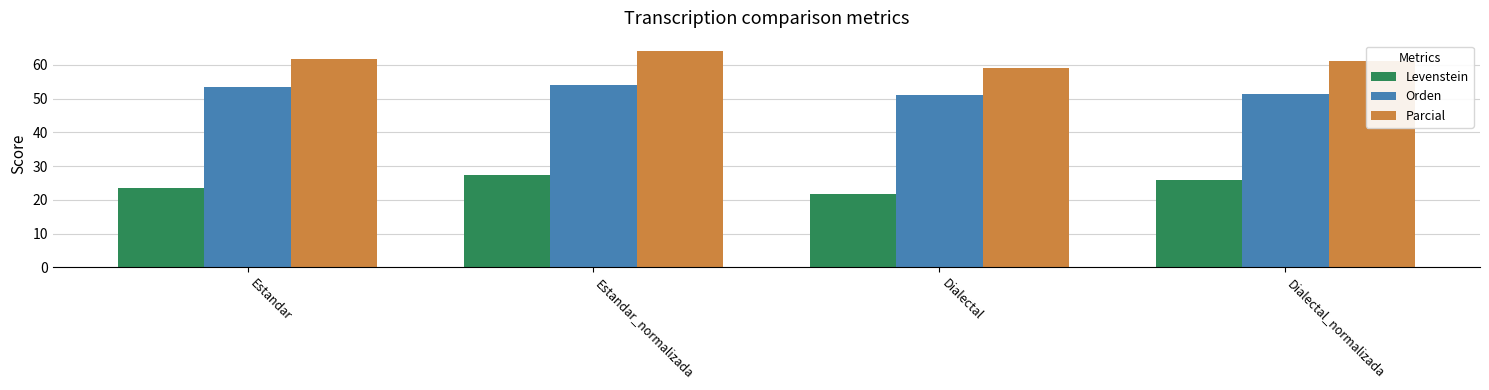

What is the sum of the Orden values at Estandar_normalizada and Estandar?

107.5